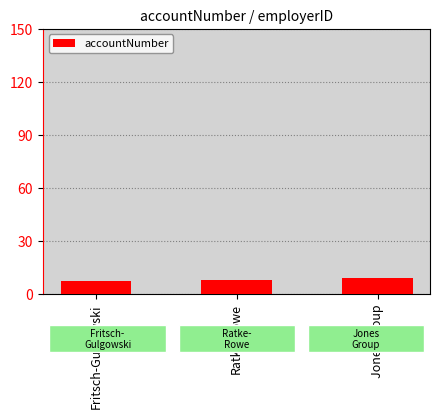

Read the value at Fritsch-Gulgowski.

7